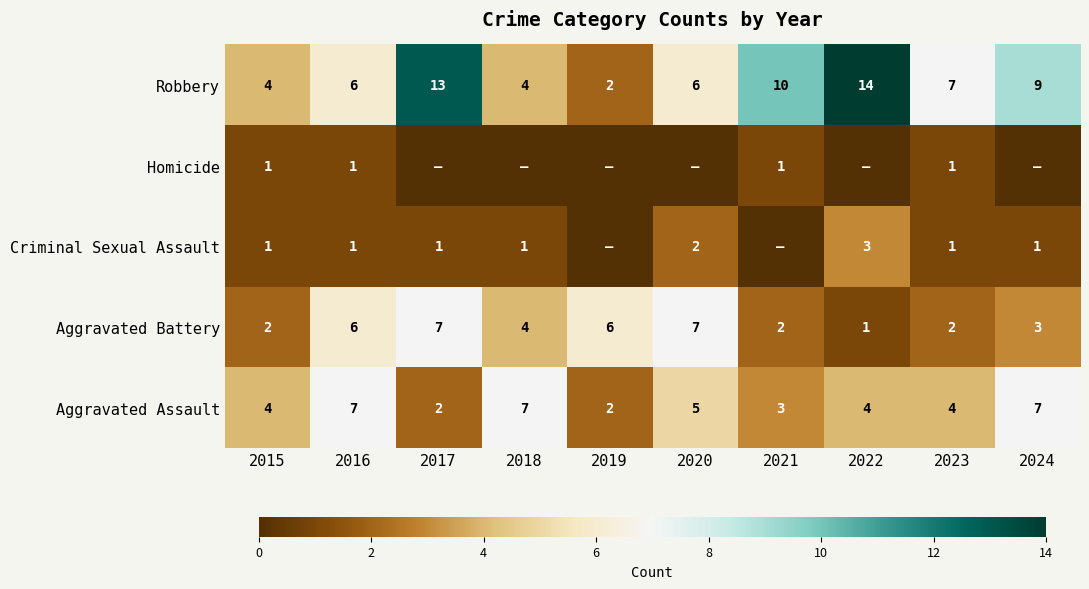

True or false: Robbery has a value of 14 at 2022.

True